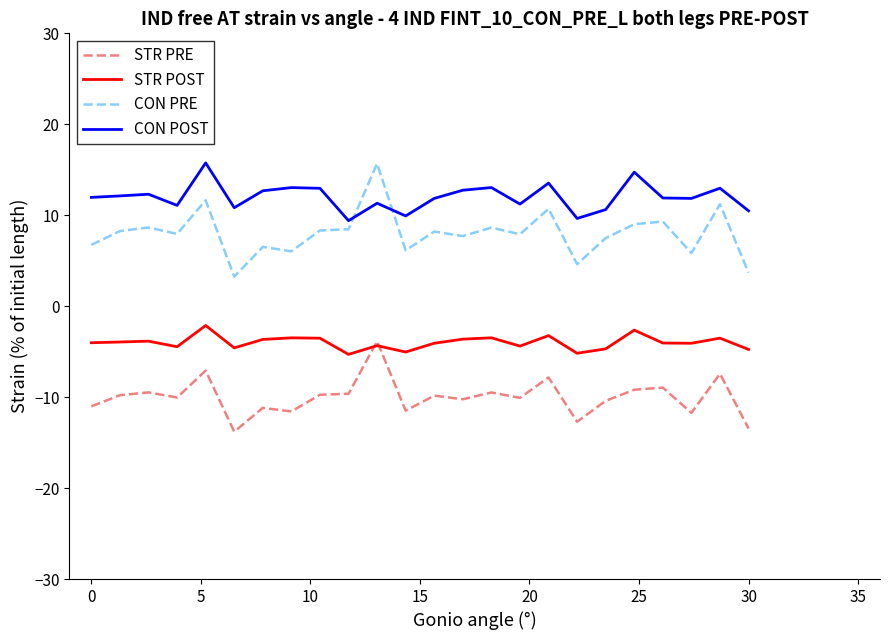

What is the smallest value displayed?

-13.8